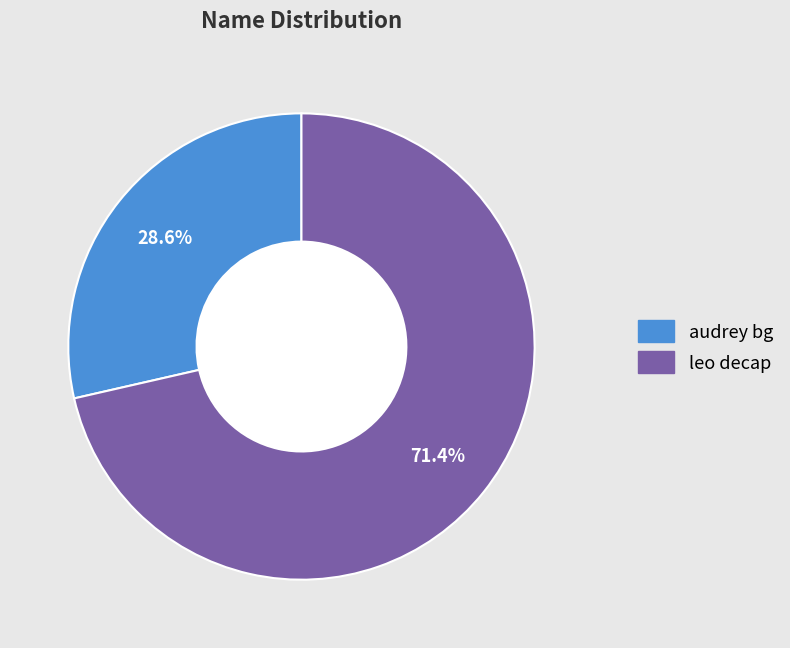

Which slice is the smallest?

audrey bg